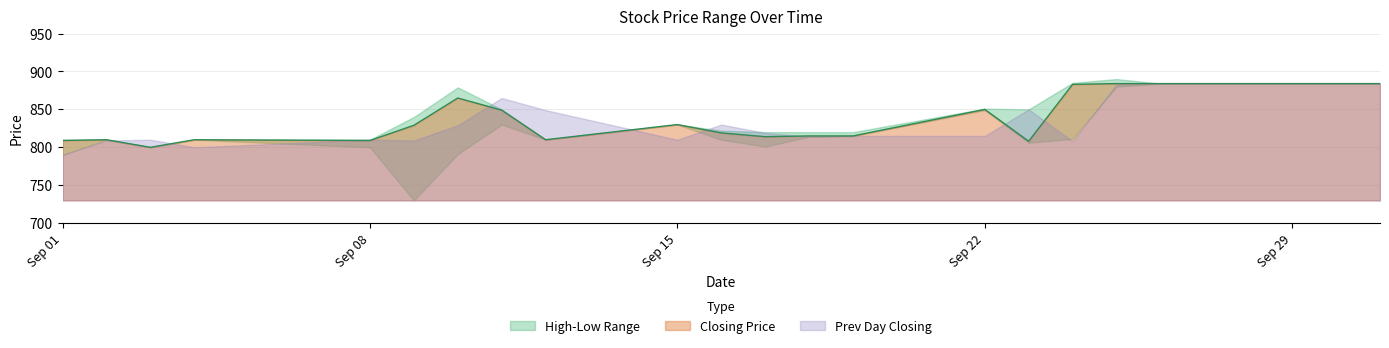

What is the lowest value of the Closing Price series?

800